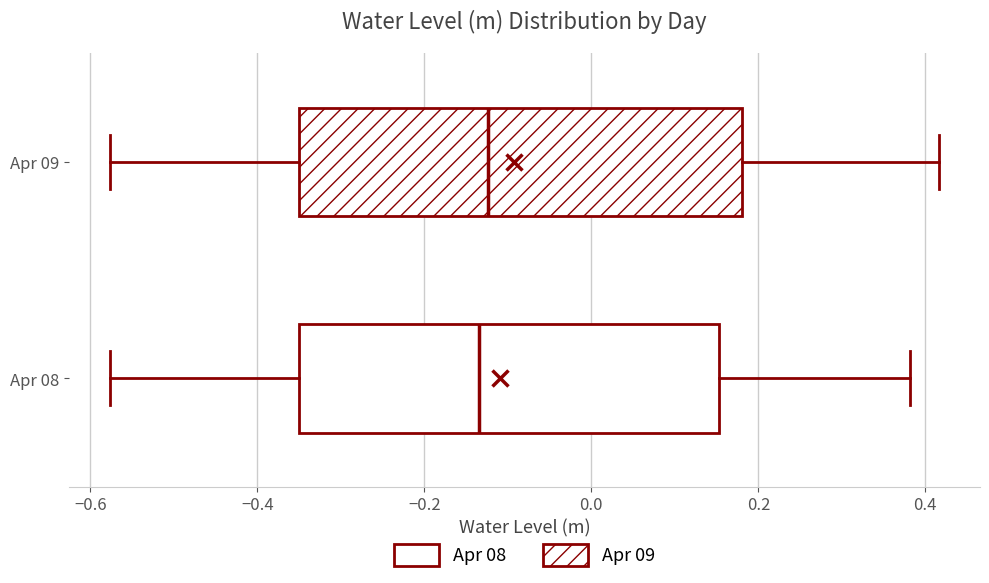

Reading bottom to top, transcribe this box plot: for each box, give where its median line is, the range the box spans, and where its two whiskers end, as read against the x-axis. The values are not printed on the chart, so give them approximately, as read against the axis.

Apr 08: median -0.14, box -0.36 to 0.16, whiskers -0.58 to 0.38
Apr 09: median -0.12, box -0.36 to 0.18, whiskers -0.58 to 0.42